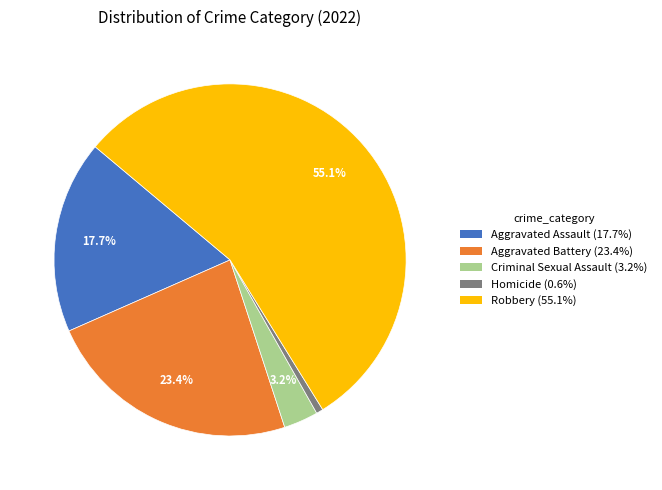

Is there any slice that represents more than half of the pie?

Yes